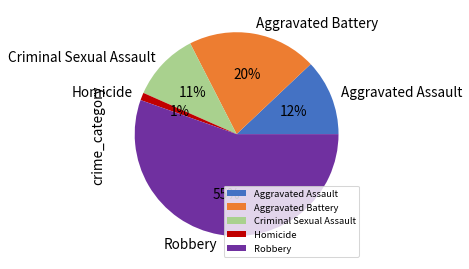

Rank the categories by value from highest to lowest.

Robbery, Aggravated Battery, Aggravated Assault, Criminal Sexual Assault, Homicide